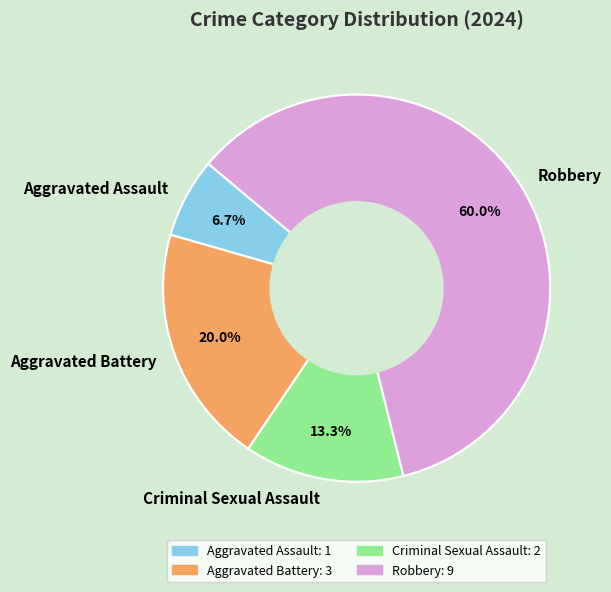

Is Robbery the majority of the pie?

Yes